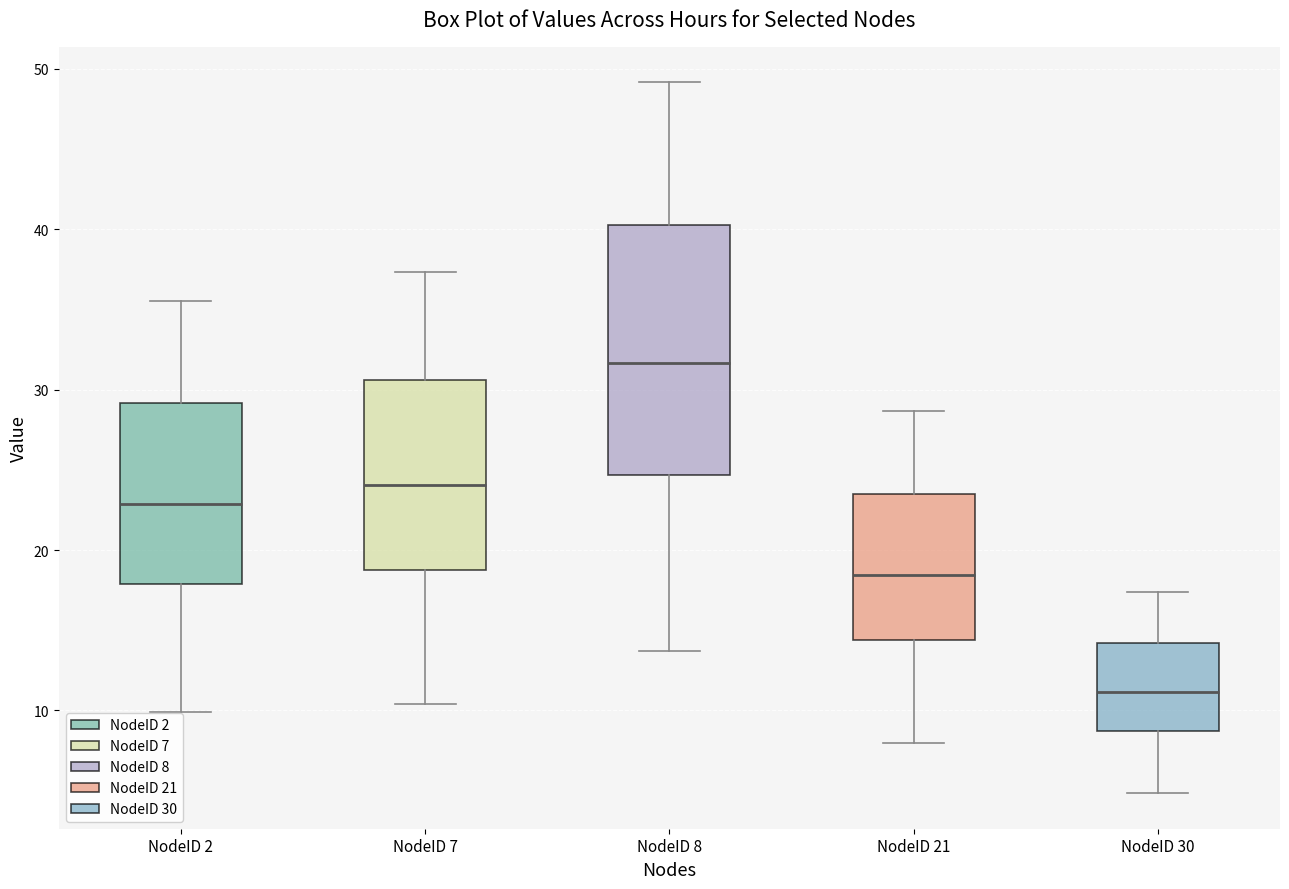

Where does the lower whisker of the box for NodeID 7 end on the y-axis? The values are not printed on the chart, so give them approximately, as read against the axis.

10